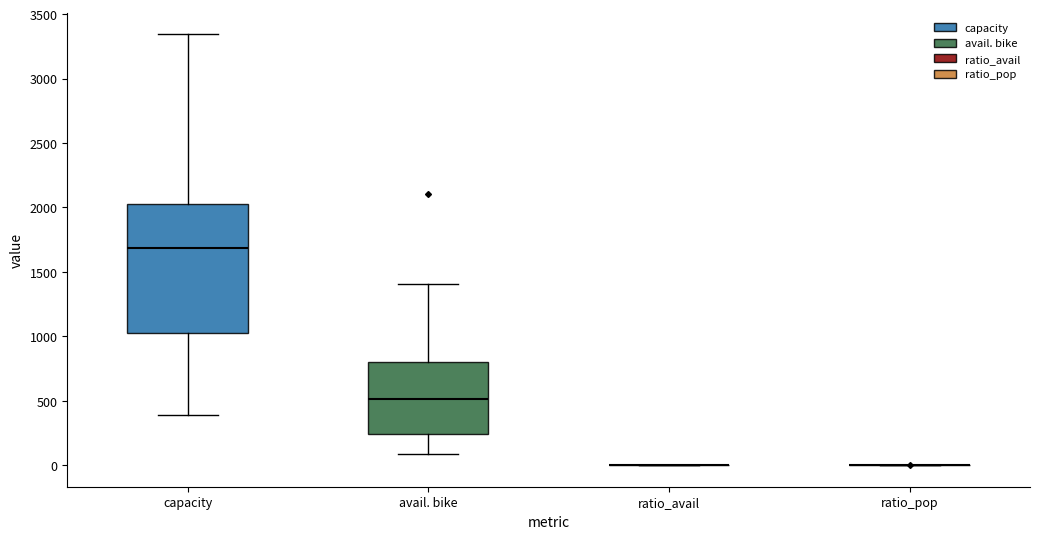

Reading left to right, transcribe this box plot: for each box, give where its median line is, the range the box spans, and where its two whiskers end, as read against the y-axis. The values are not printed on the chart, so give them approximately, as read against the axis.

capacity: median 1700, box 1050 to 2000, whiskers 400 to 3350
avail. bike: median 500, box 250 to 800, whiskers 100 to 1400
ratio_avail: box collapsed to a line at 0, whiskers 0 to 0
ratio_pop: box collapsed to a line at 0, whiskers 0 to 0